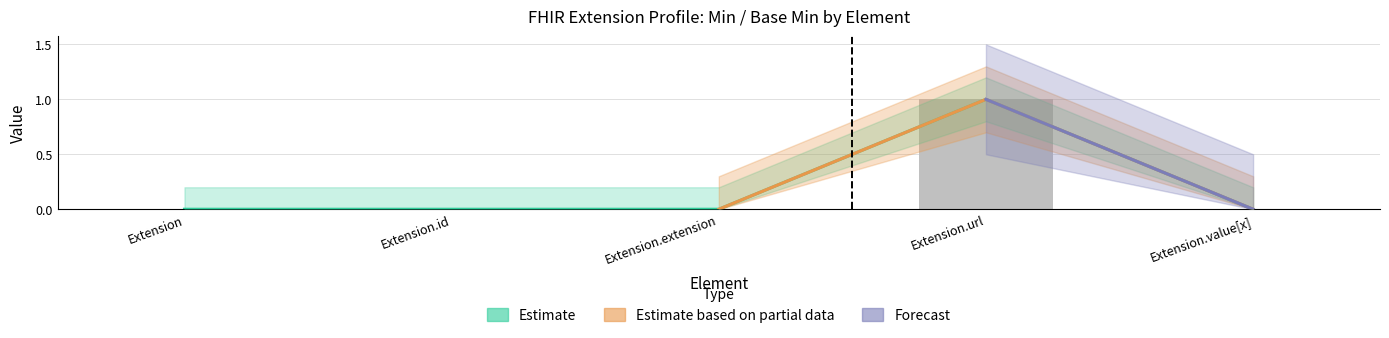

Between Extension.value[x] and Extension.extension, which is larger?

Extension.value[x]